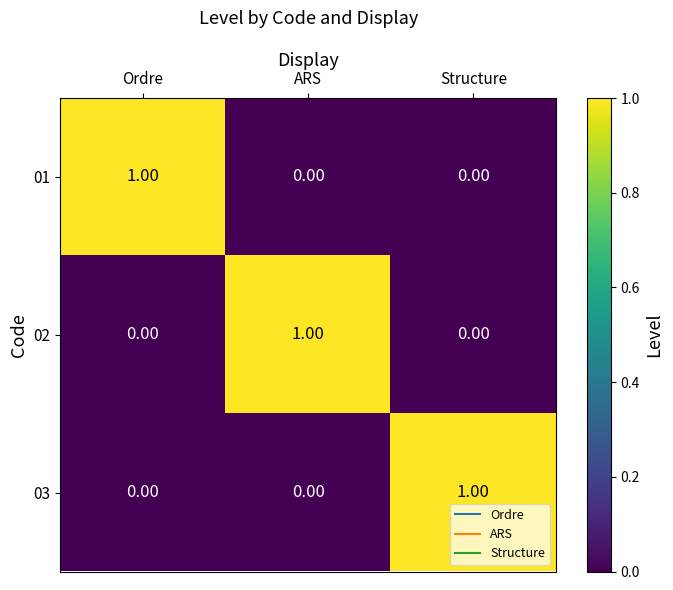

Which category has the highest value in the 03 series?

Structure